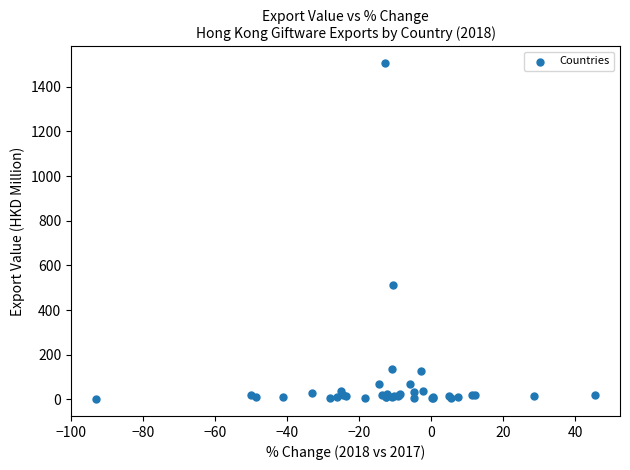

What Y value in the scatter plot is closest to 752?

512.2